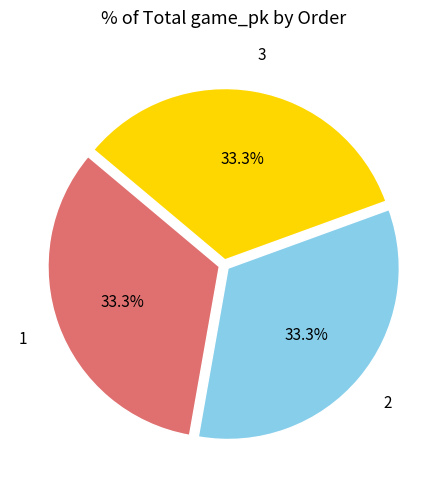

To the nearest percent, what percentage of the pie is 2?

33%